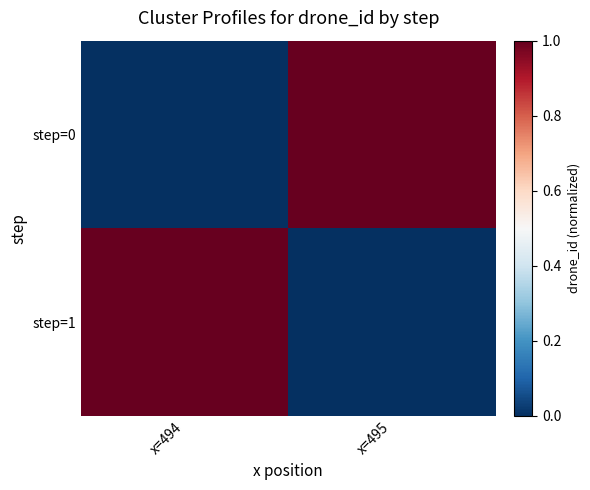

List the series in order of their peak value, lowest first.

step=0, step=1